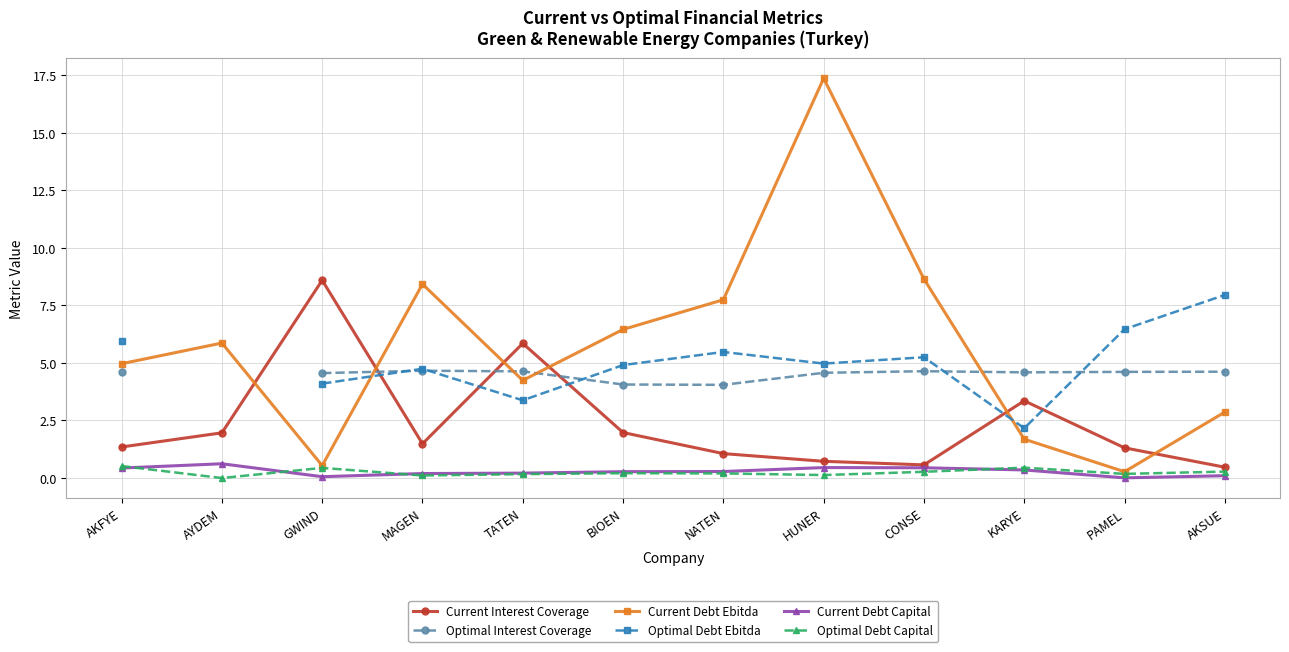

Is it true that Optimal Interest Coverage equals 4.6 at AKFYE?

True